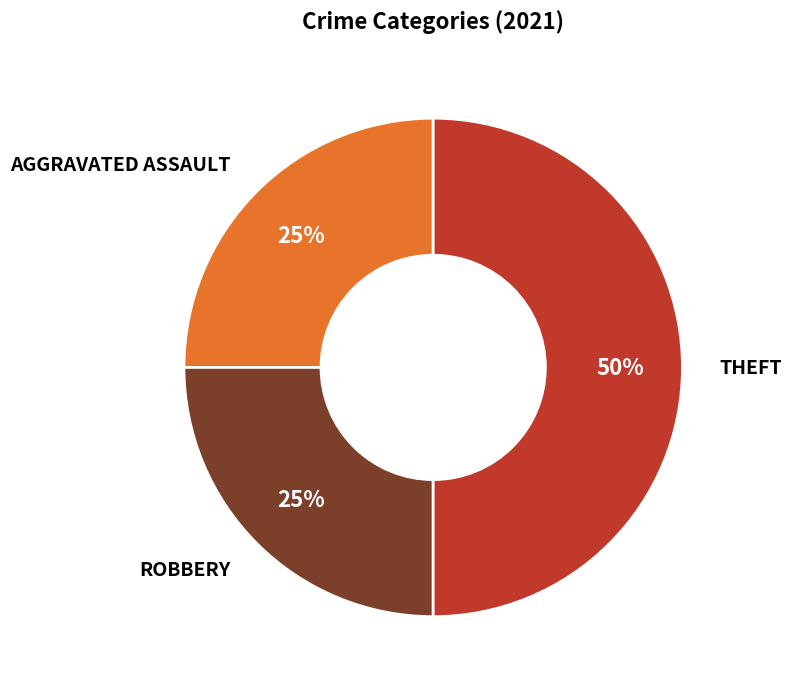

To the nearest percent, what is the difference between the largest and smallest slice percentages?

25%